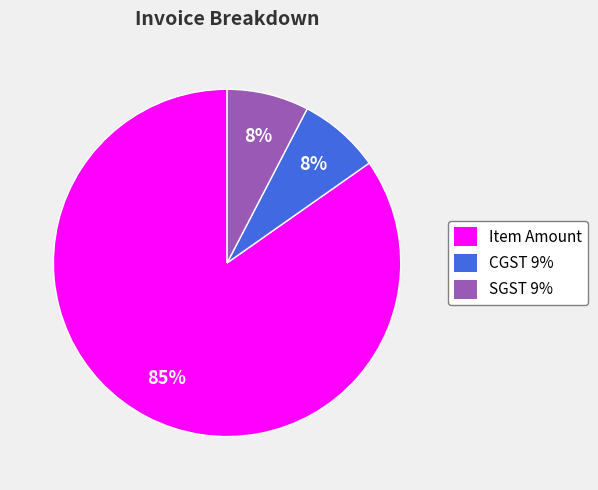

Is the sum of CGST 9% and SGST 9% greater than half?

No